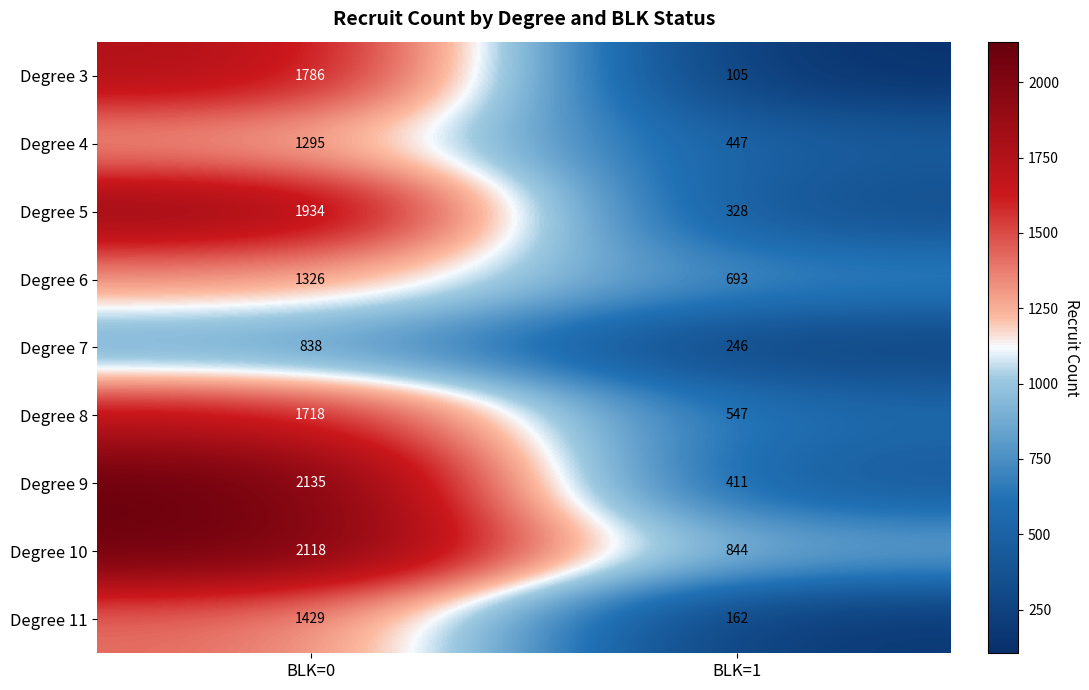

Which series changed the most between BLK=0 and BLK=1?

Degree 9